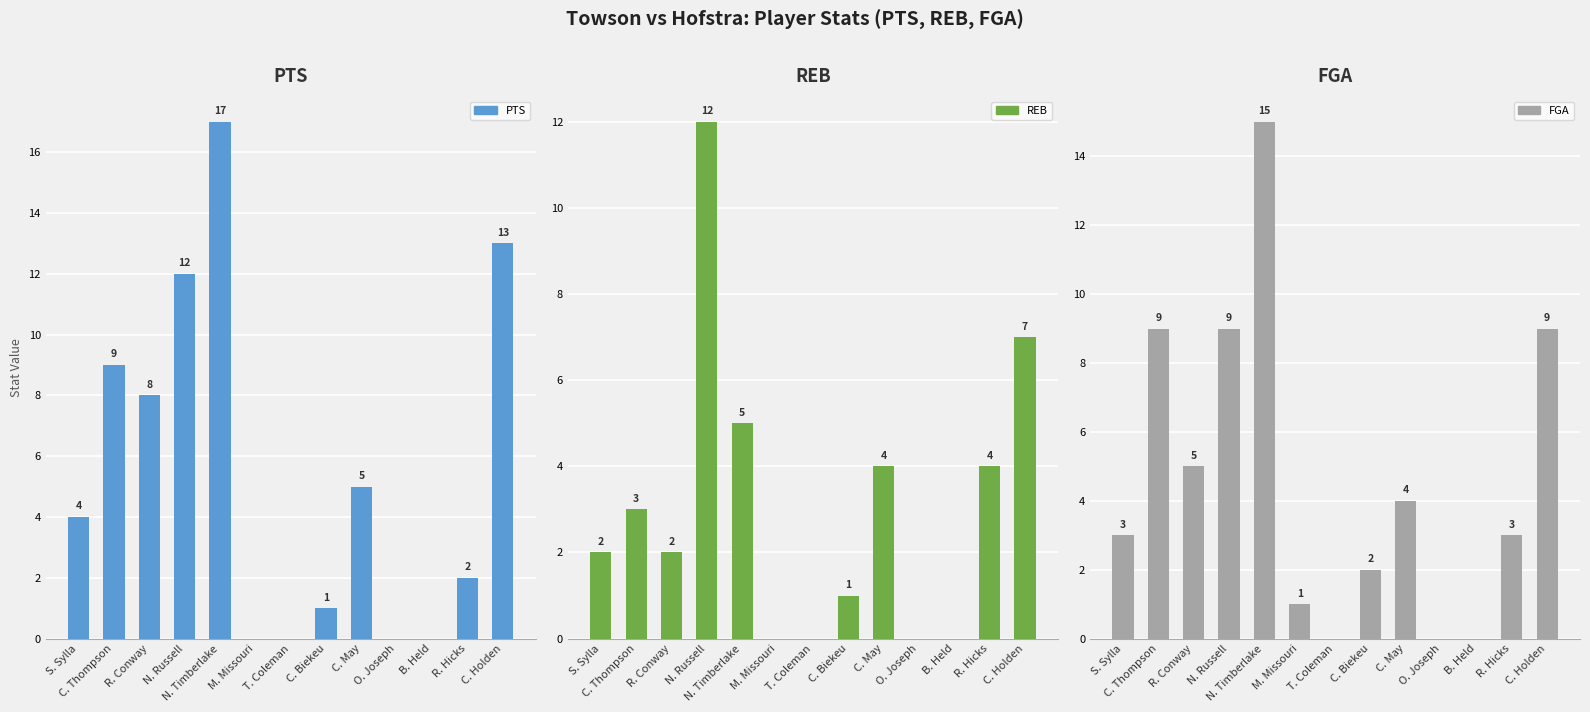

How many bars are there in each group?

3